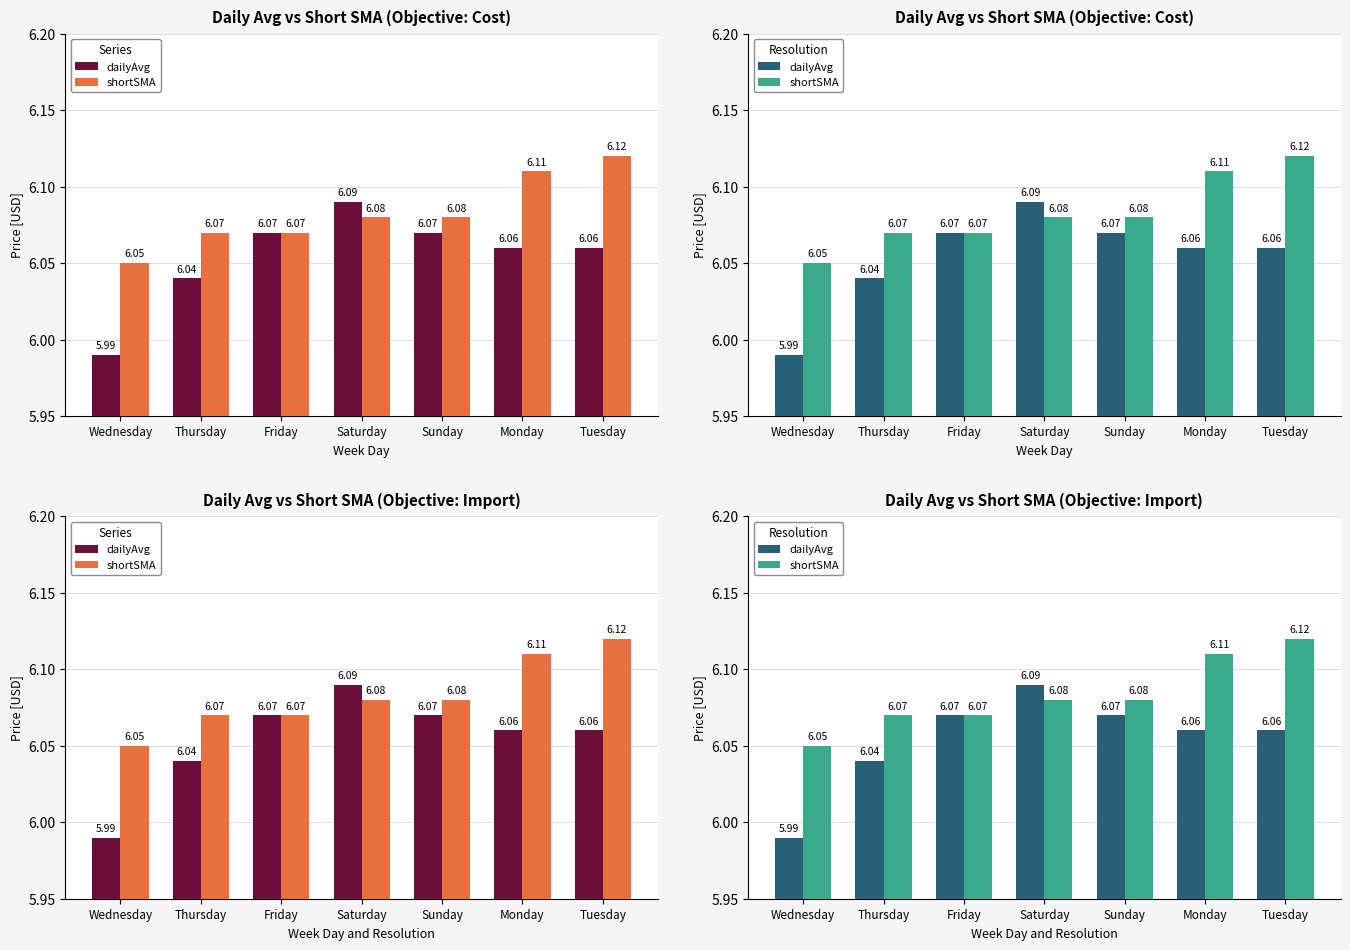

Rank the series at Friday from highest to lowest value.

dailyAvg, shortSMA